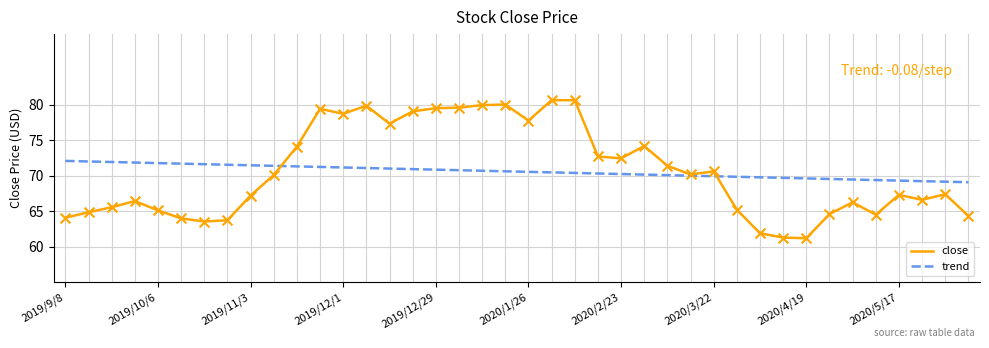

What is the smallest value displayed?

61.2